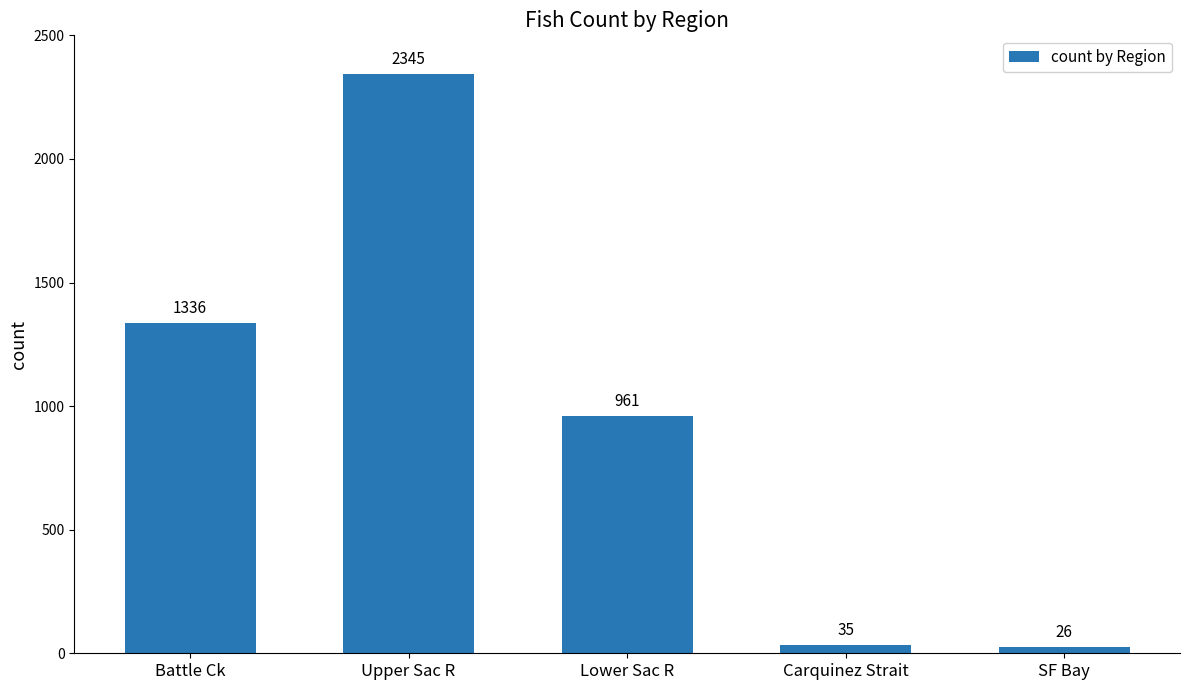

What is the label of the 4th bar from the left?

Carquinez Strait